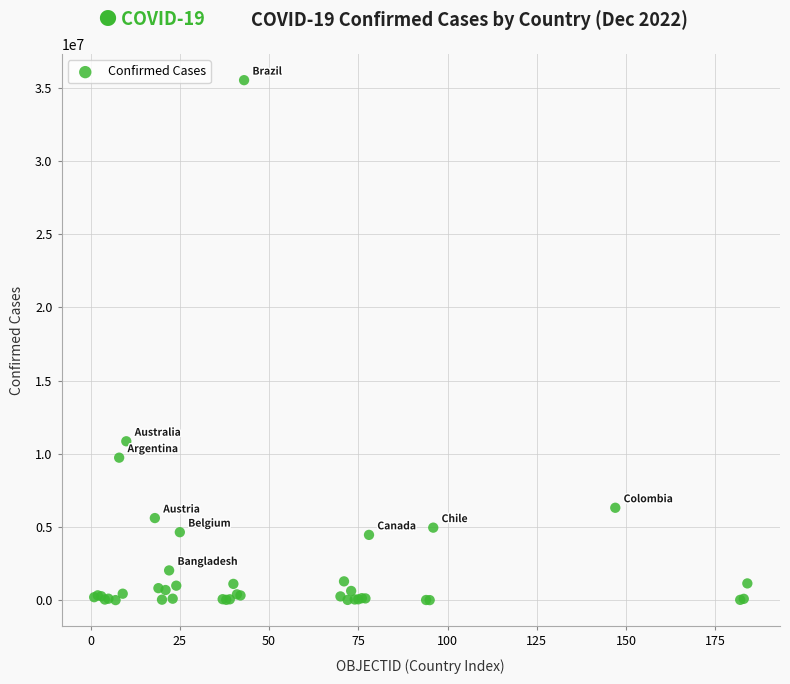

What Y value in the scatter plot is closest to 17769681?

10859627